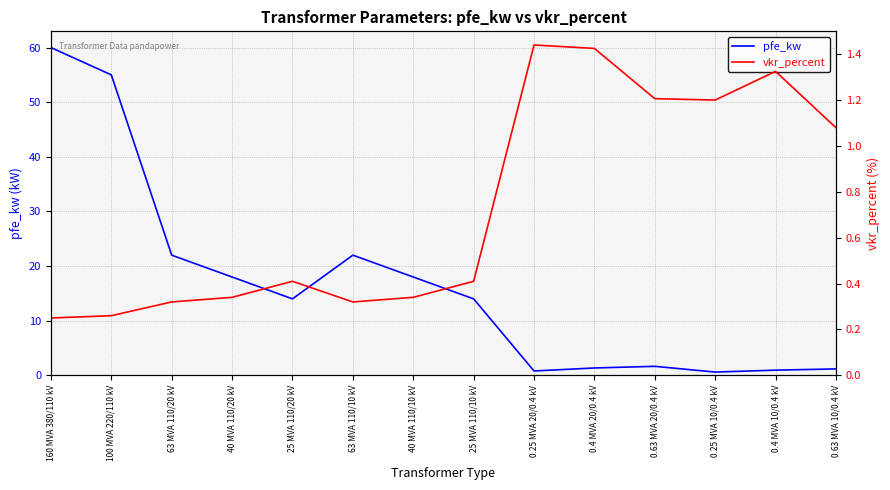

What is the label of the 7th point from the left?

40 MVA 110/10 kV